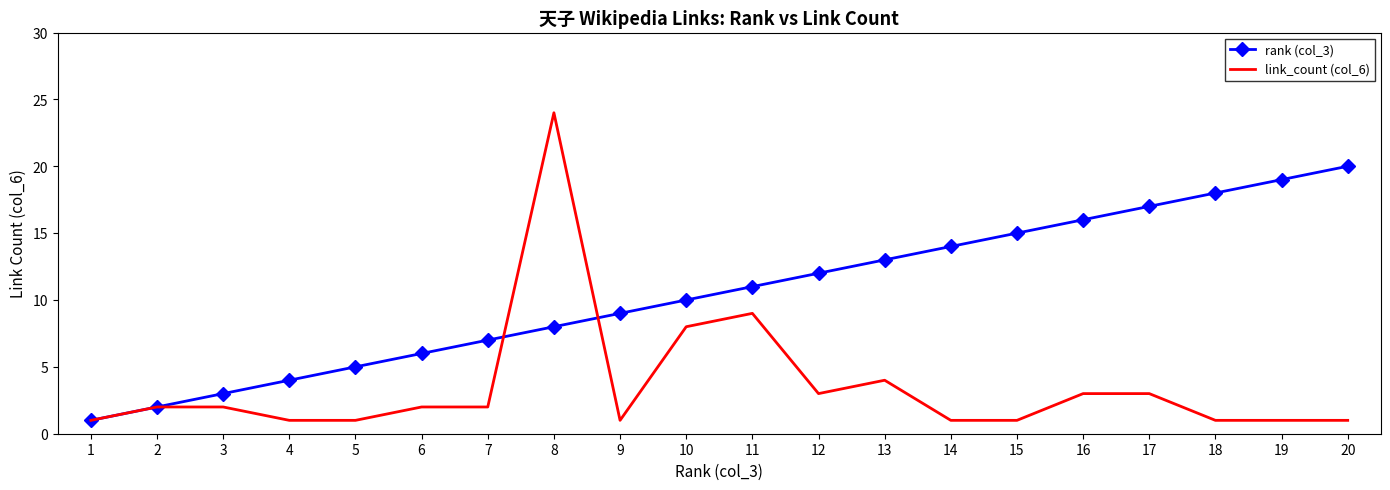

Which series ends up on top after the final intersection of rank (col_3) and link_count (col_6)?

rank (col_3)